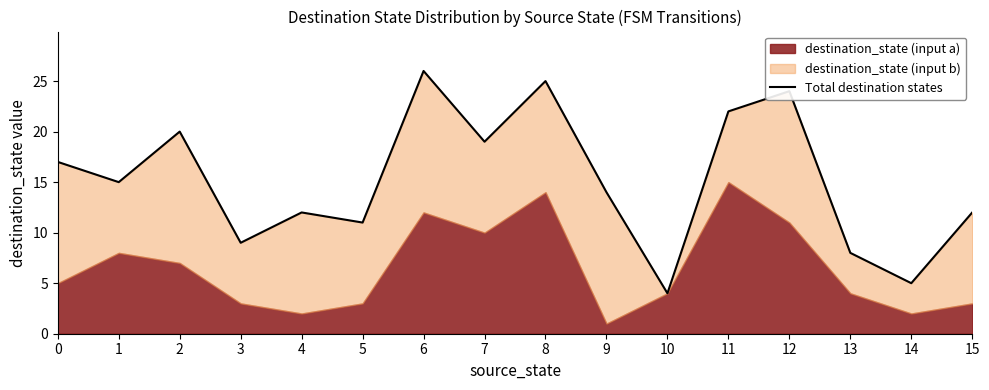

Between 0 and 12, which is larger?

12